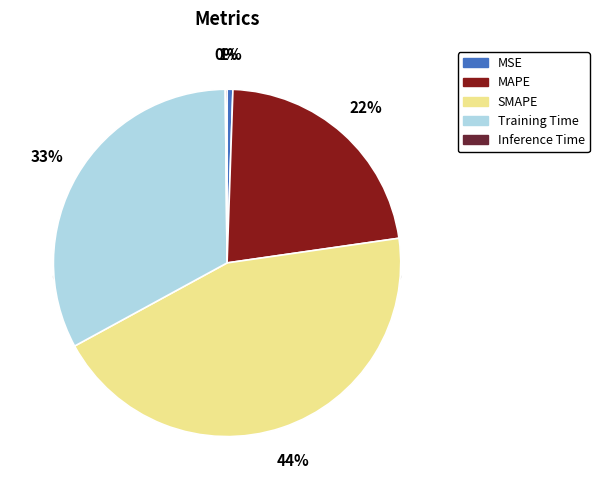

How many segments does this pie chart have?

5